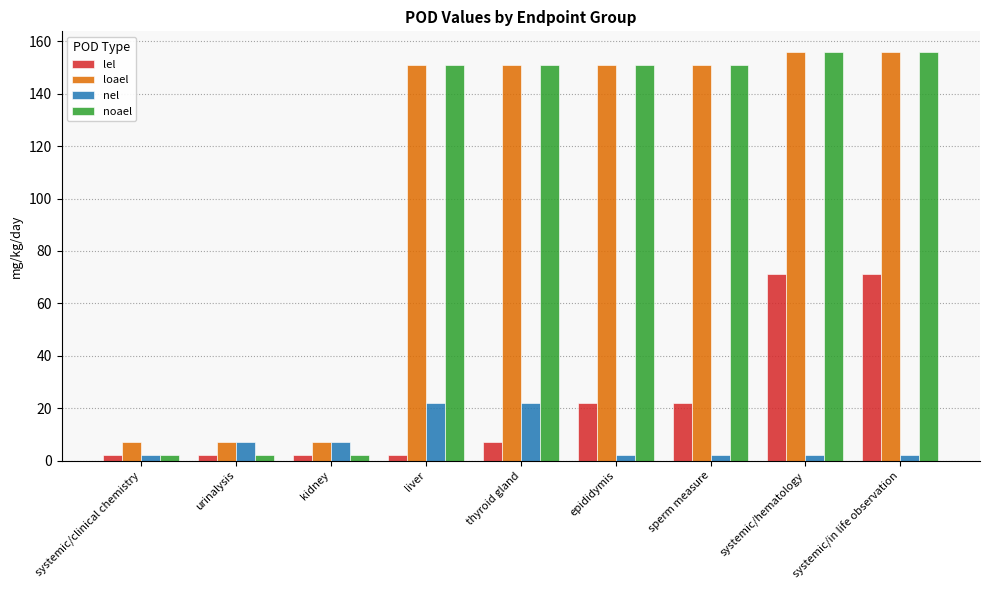

What is the greatest value displayed?

156.0